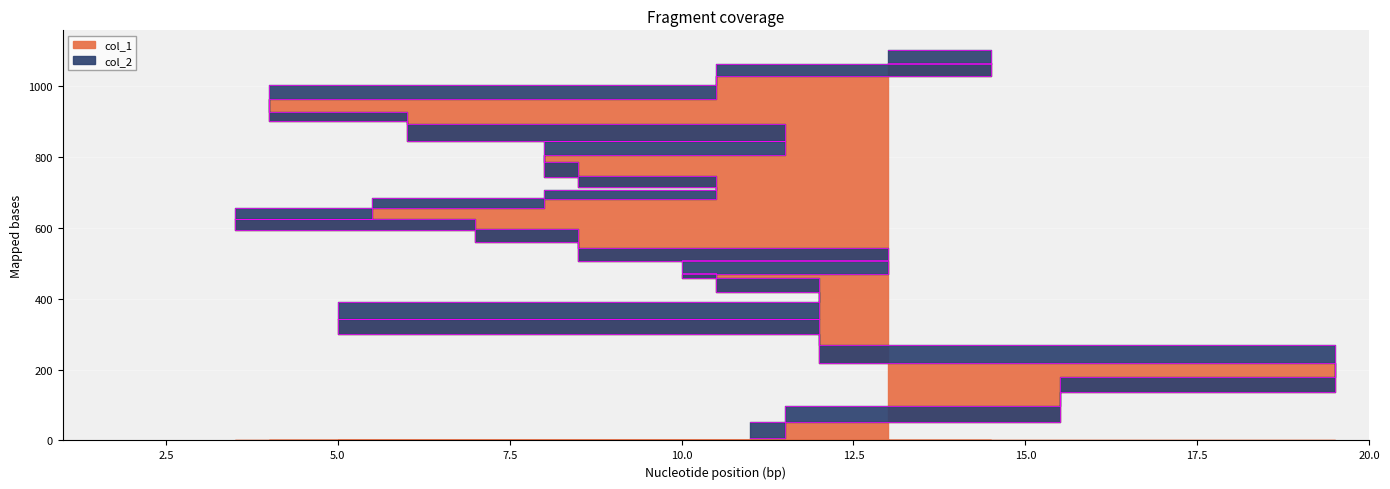

True or false: col_1 and col_2 intersect in this chart.

False